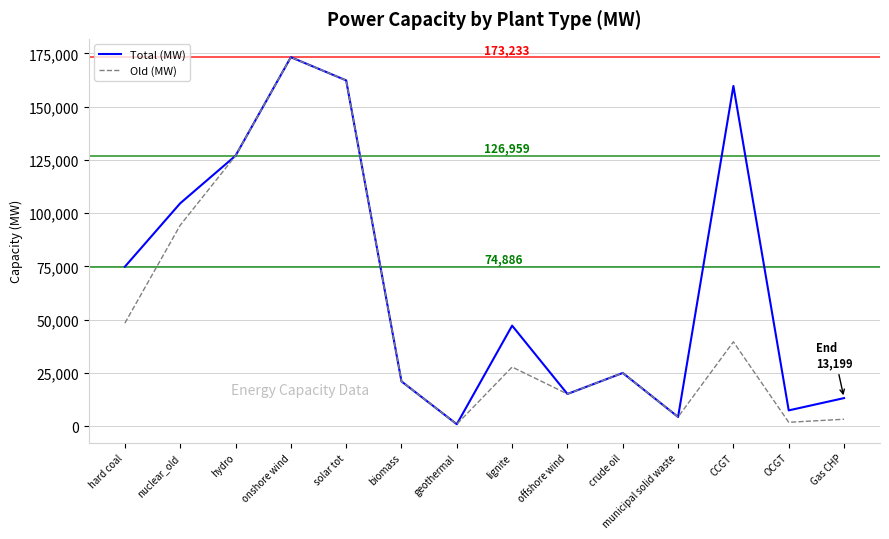

Where is Old (MW) nearest to the value 87088?

nuclear_old